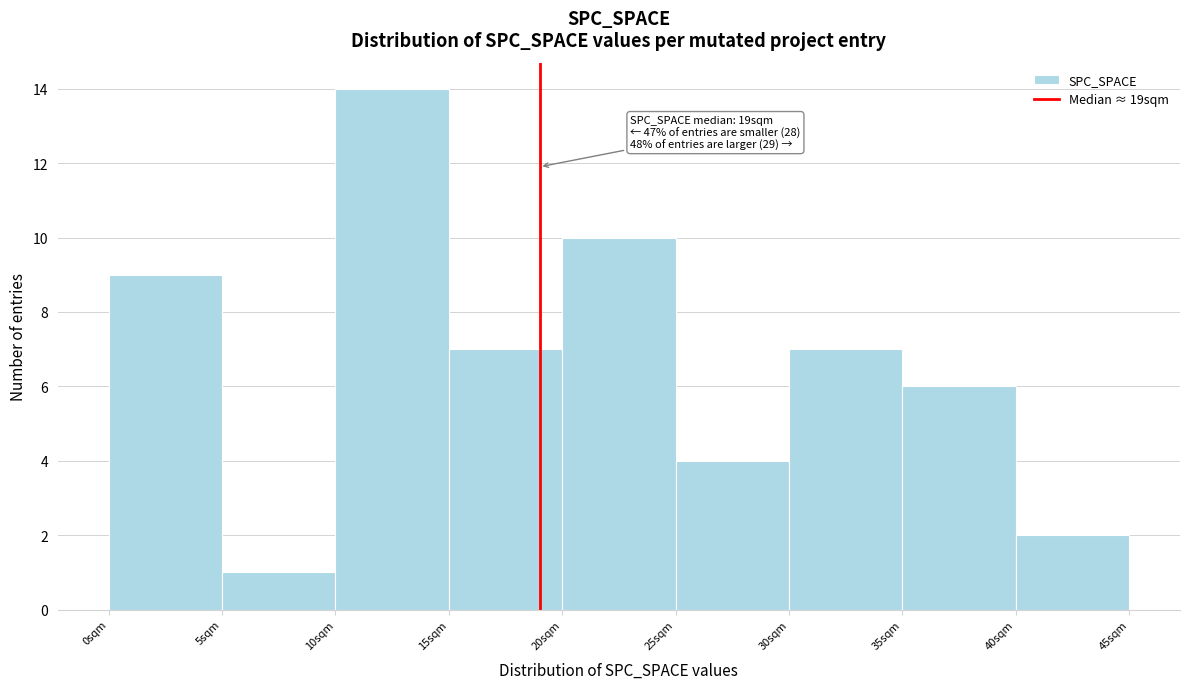

Over which range of the x-axis is the bar tallest?

10 to 15